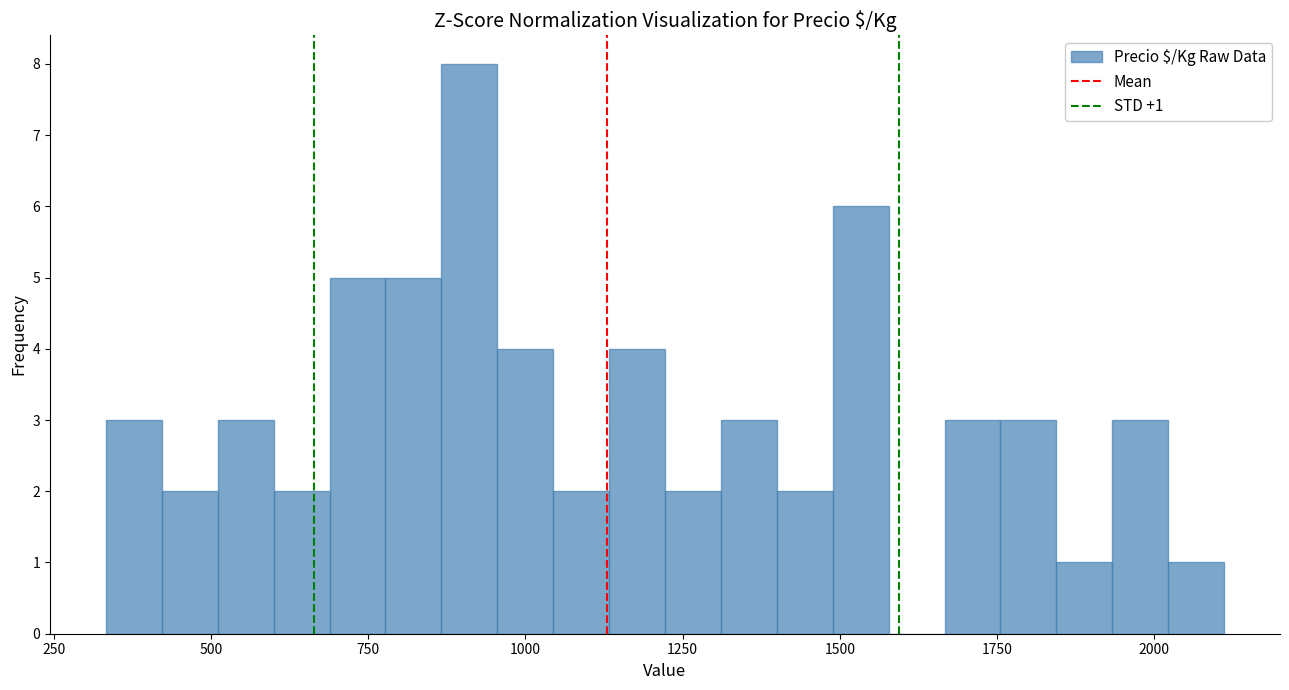

Around what value on the x-axis is the tallest bar? Give the approximate position of its centre, as read against the axis.

900